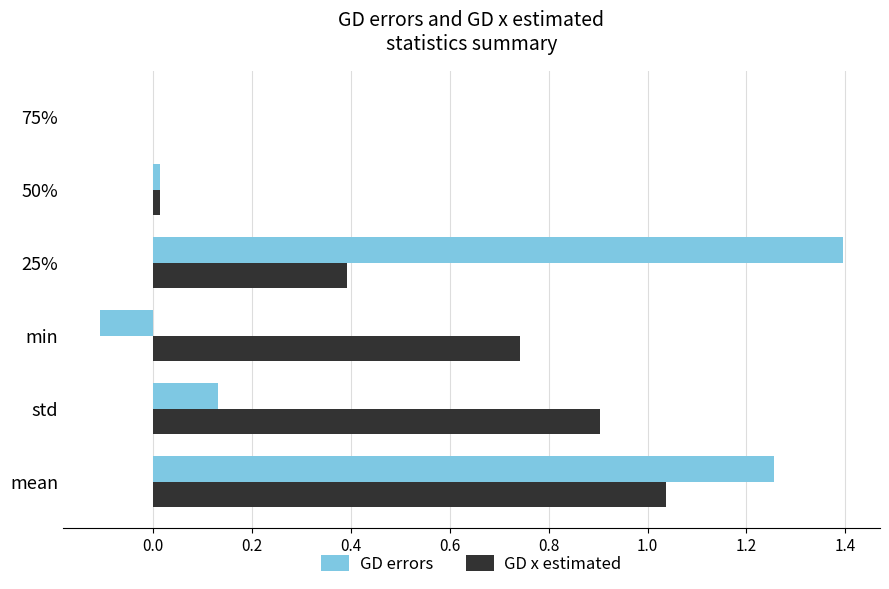

The value of GD errors at 75% is 0.0. True or false?

True